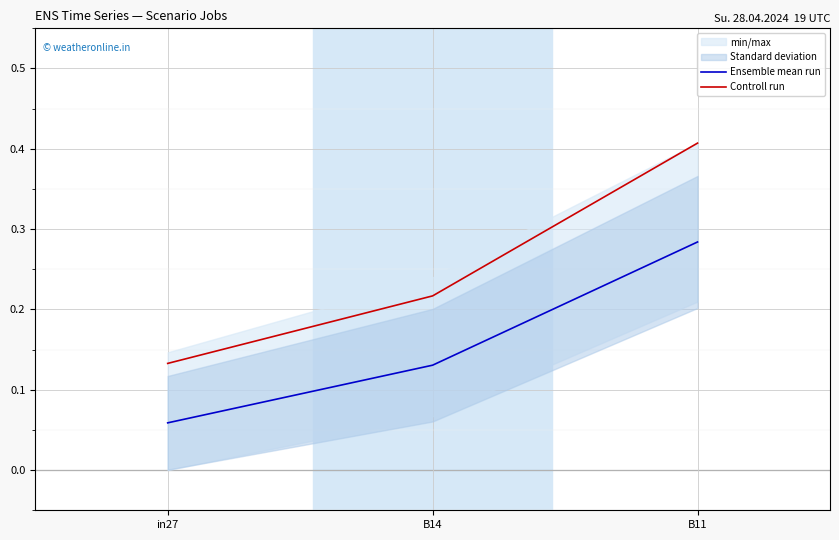

Read the Controll run value at B14.

0.2